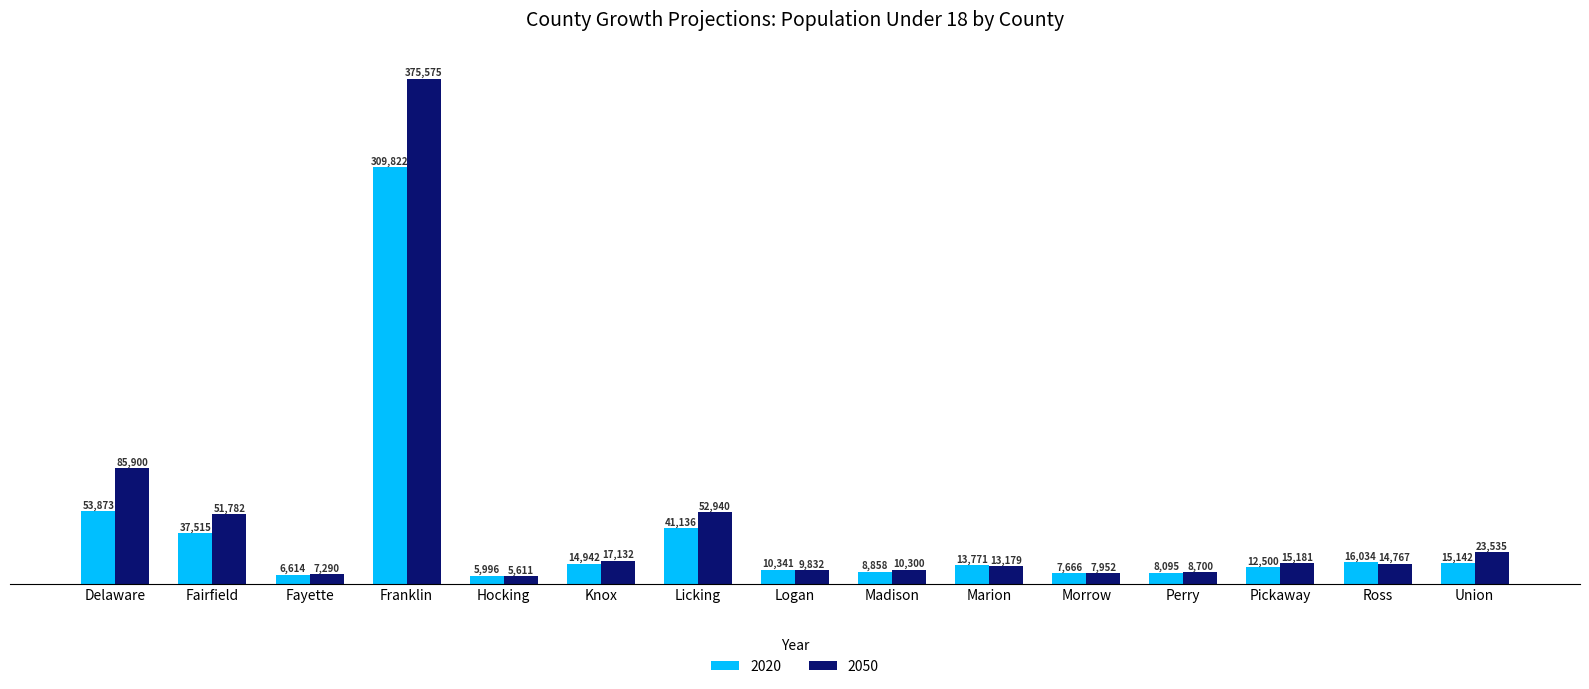

At Fayette, list the series in order from largest to smallest.

2050, 2020